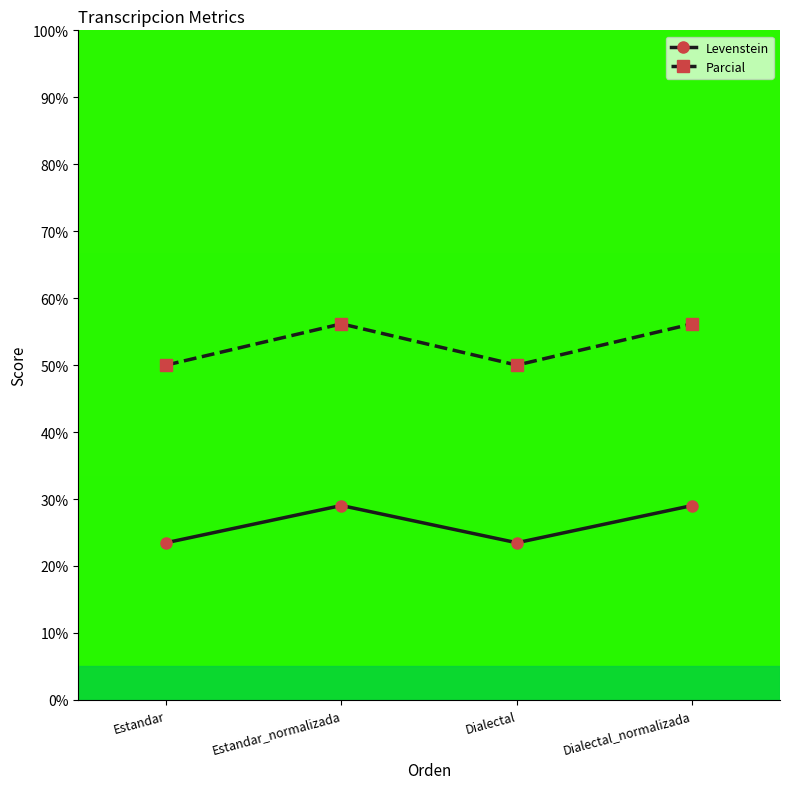

True or false: Parcial and Levenstein intersect in this chart.

False